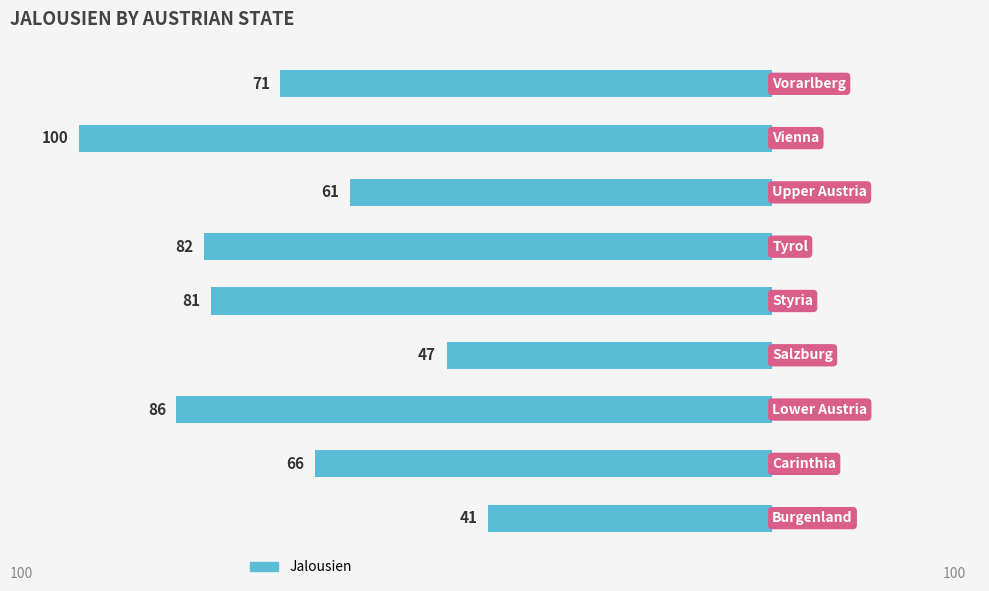

Are the bars horizontal?

Yes